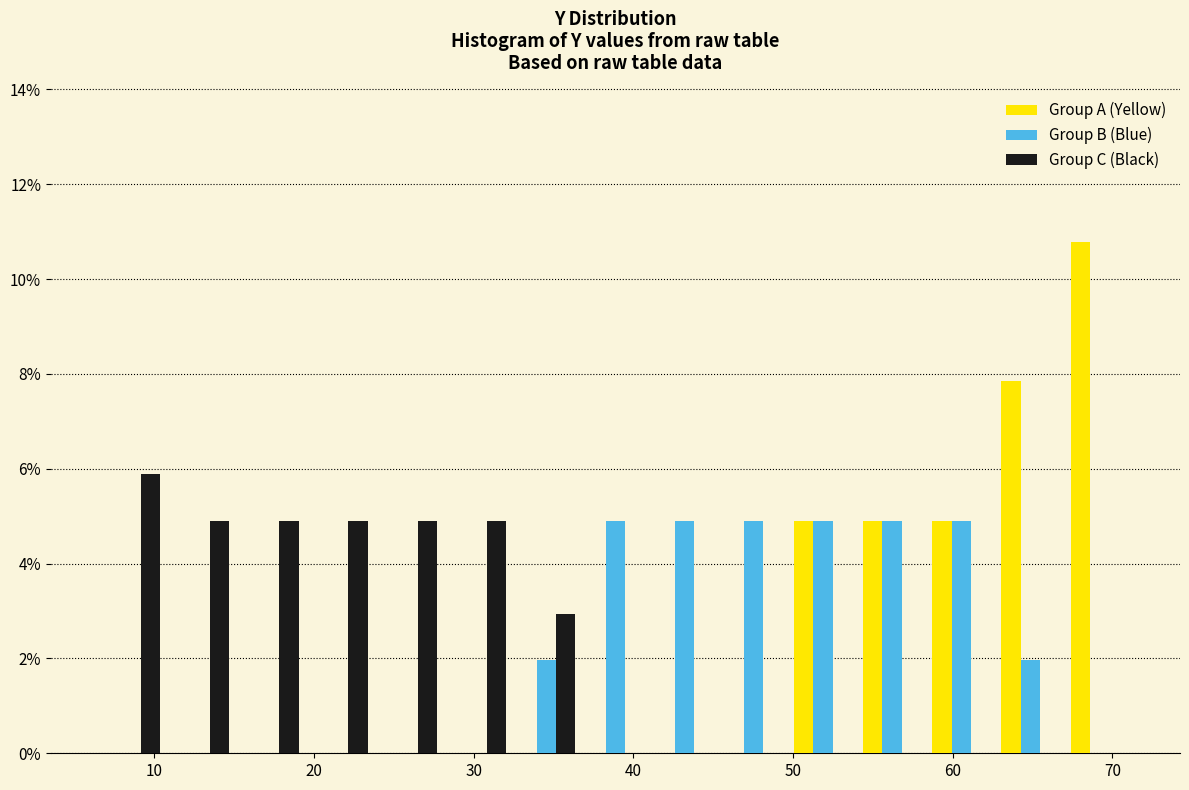

What is the height of the Group A (Yellow) bar covering 63 to 67 on the x-axis? Neither the bar edges nor the heights are printed on the chart, so give them approximately, as read against the axes.

7.8